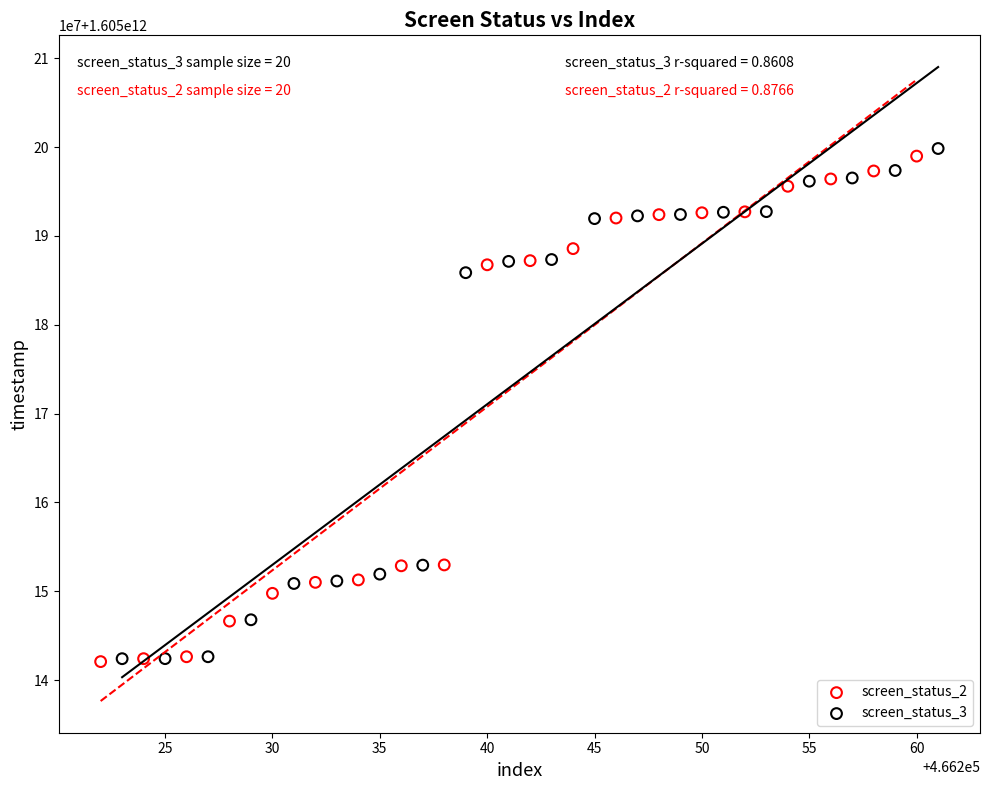

What are all the series names shown in the legend?

screen_status_2, screen_status_3